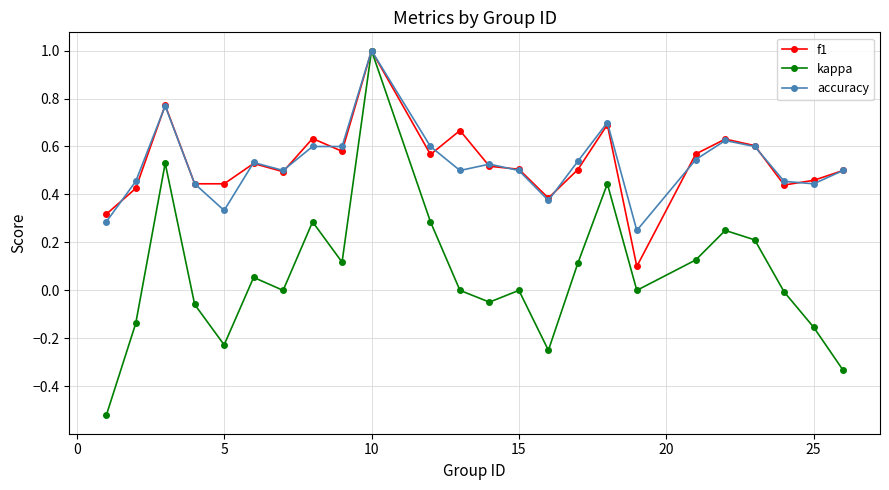

Which series has the widest spread of values?

kappa